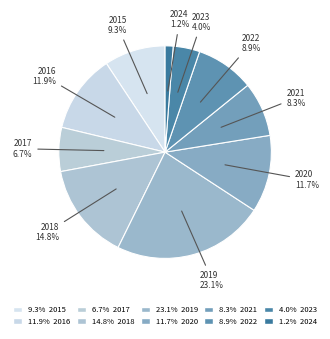

To the nearest percent, what percentage of the pie is 2022?

9%